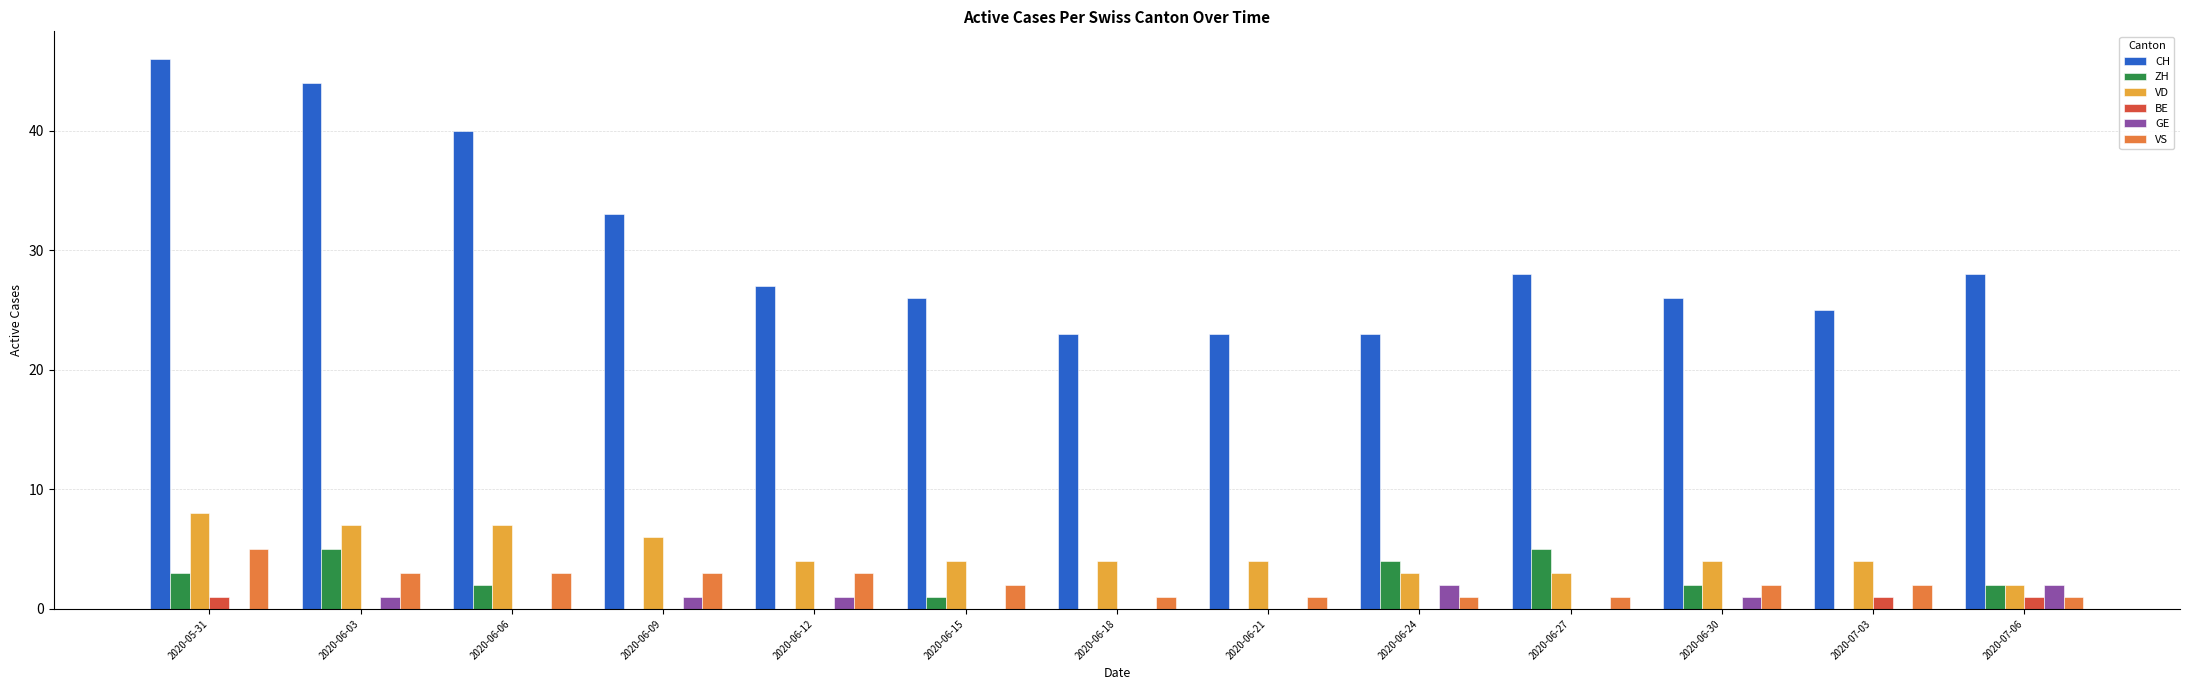

What is the maximum value shown in the chart?

46